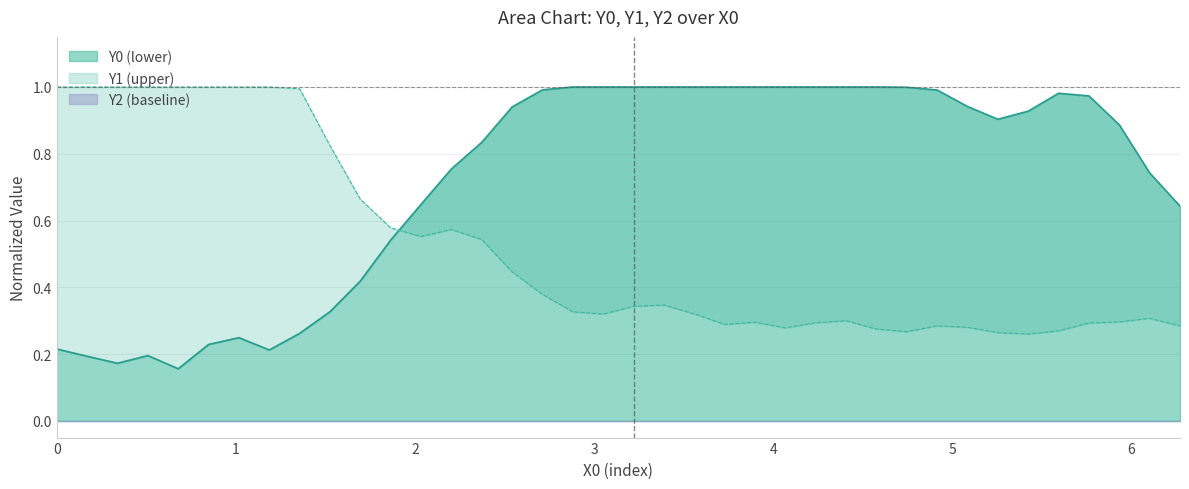

True or false: Y0 and Y1 cross at least once.

True